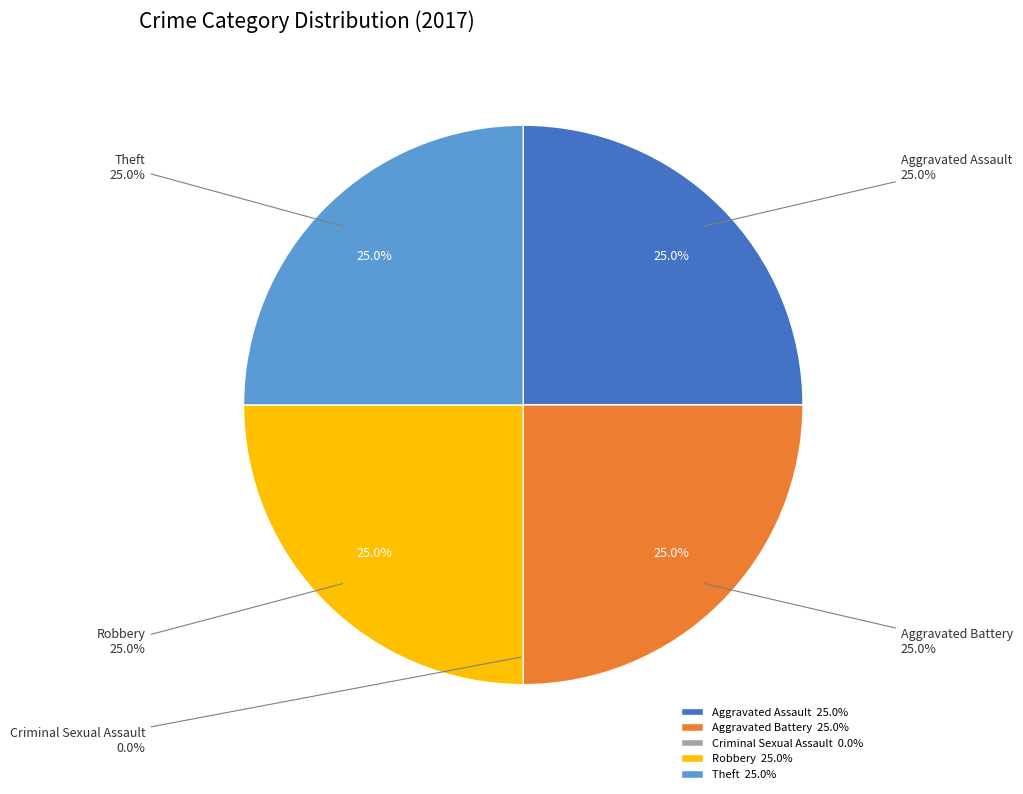

Is Aggravated Assault the majority of the pie?

No